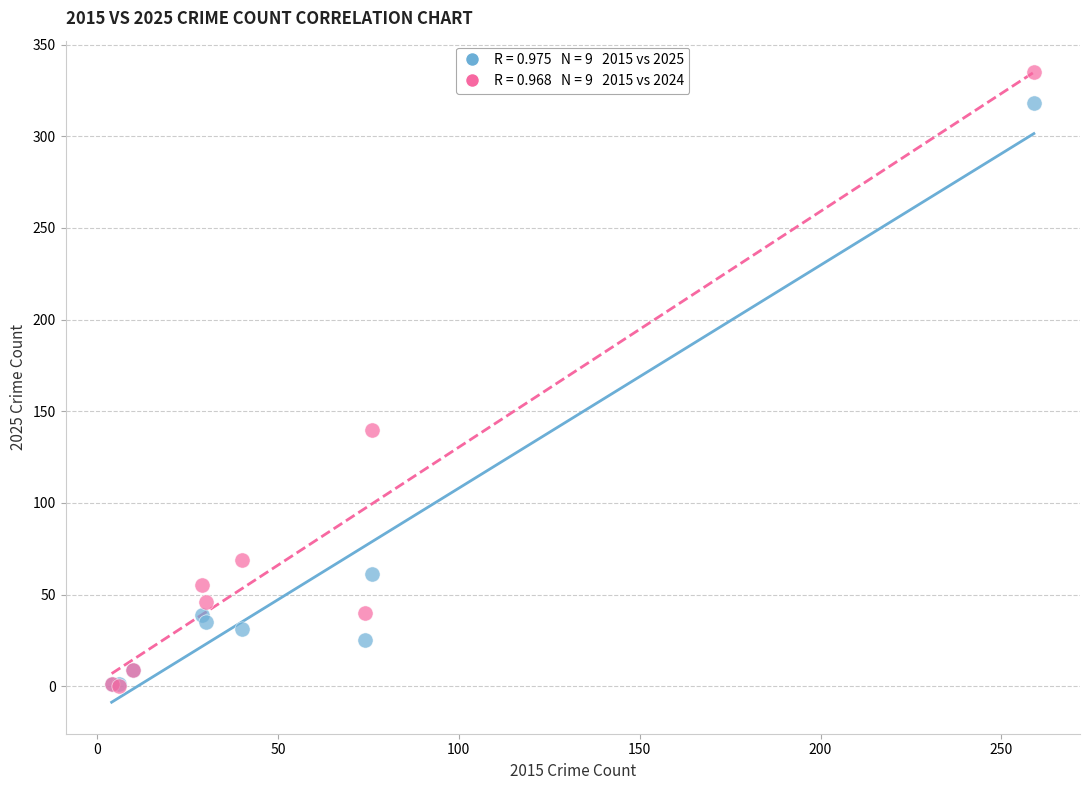

Across all series, what Y value is closest to 167?

140